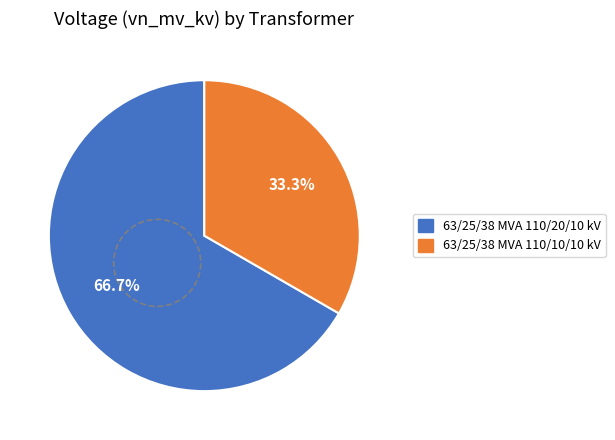

What is the total percentage of 63/25/38 MVA 110/20/10 kV and 63/25/38 MVA 110/10/10 kV?

100.0%